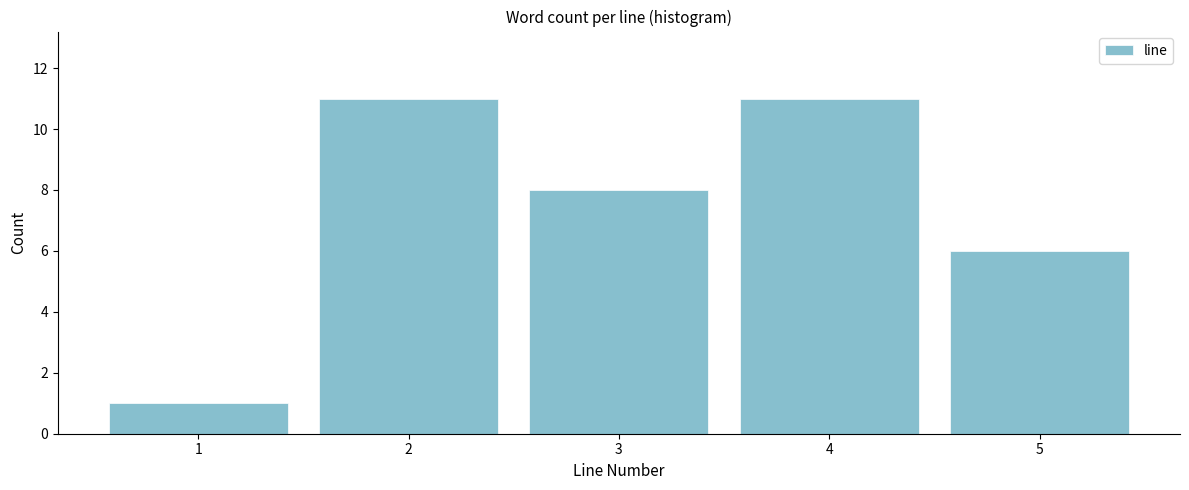

Reading left to right, what are all the values shown in this chart?

1=1	2=11	3=8	4=11	5=6